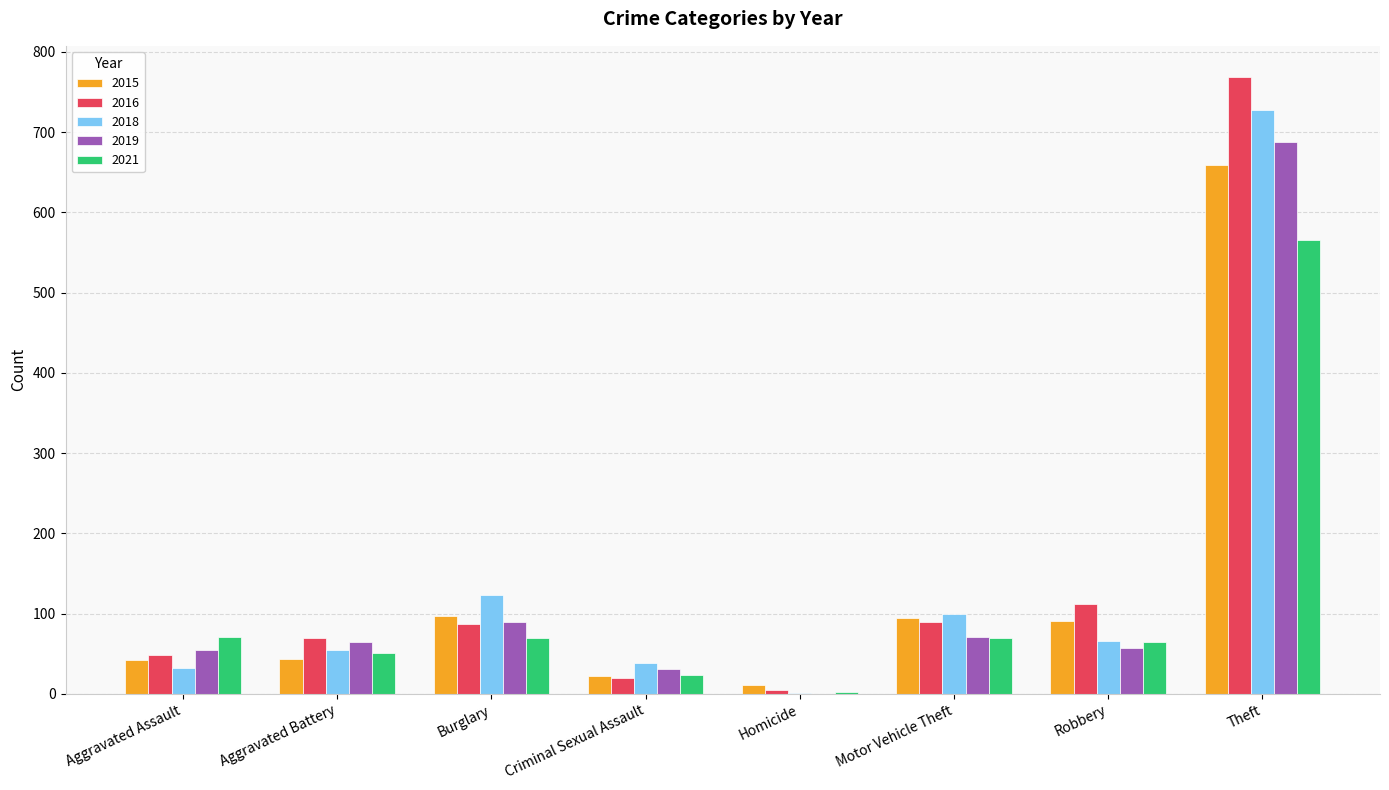

True or false: 2021 has a value of 565 at Theft.

True